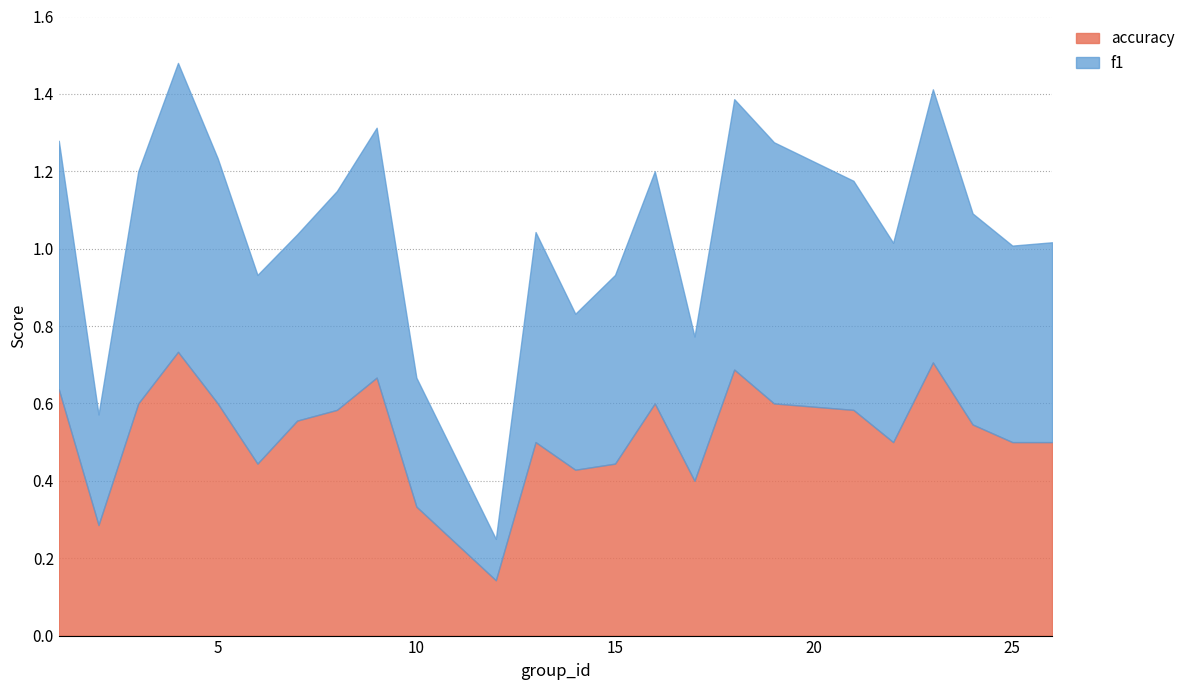

Is it true that f1 equals 0.2 at 1?

False